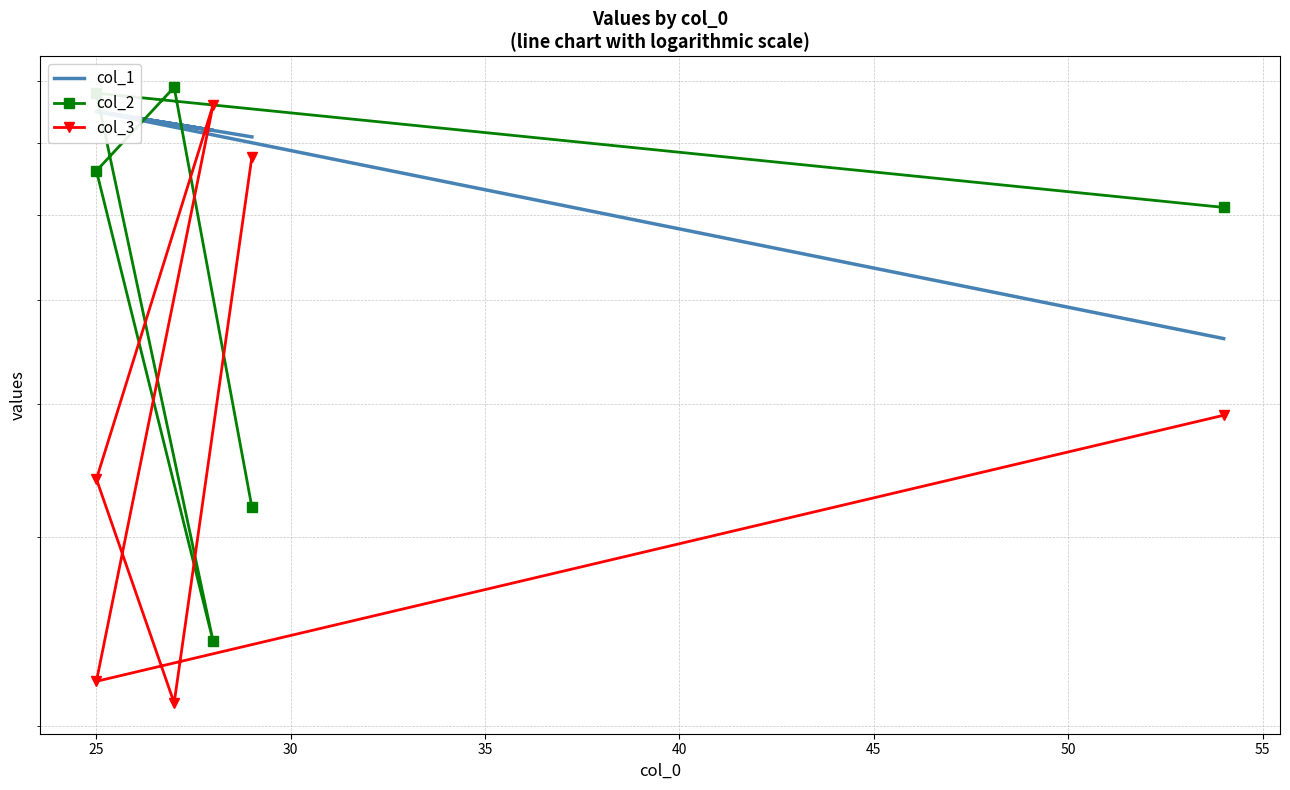

What is the value of the col_2 point at the 2nd from the left?

79